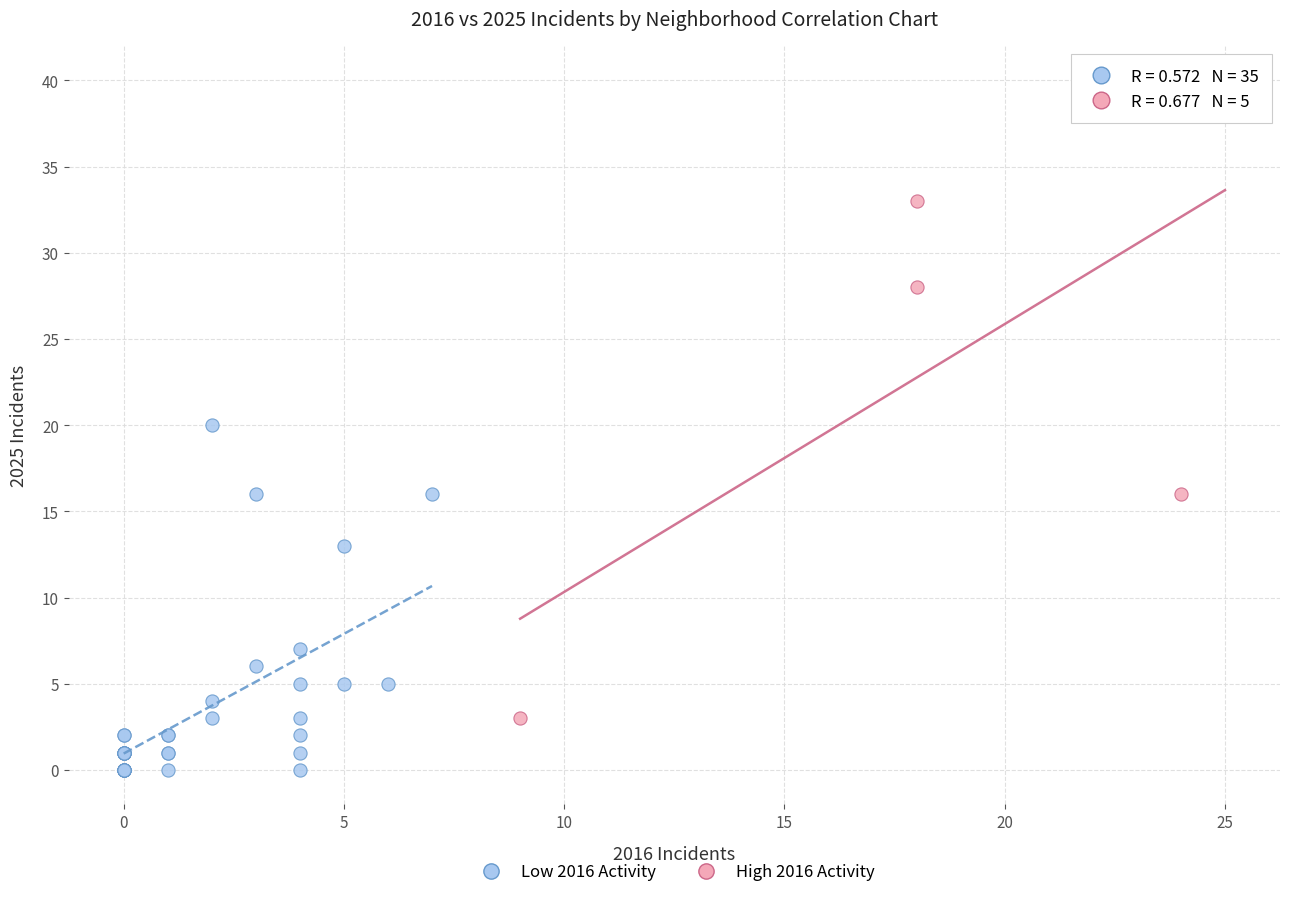

Which series reaches the minimum Y coordinate?

Low 2016 Activity